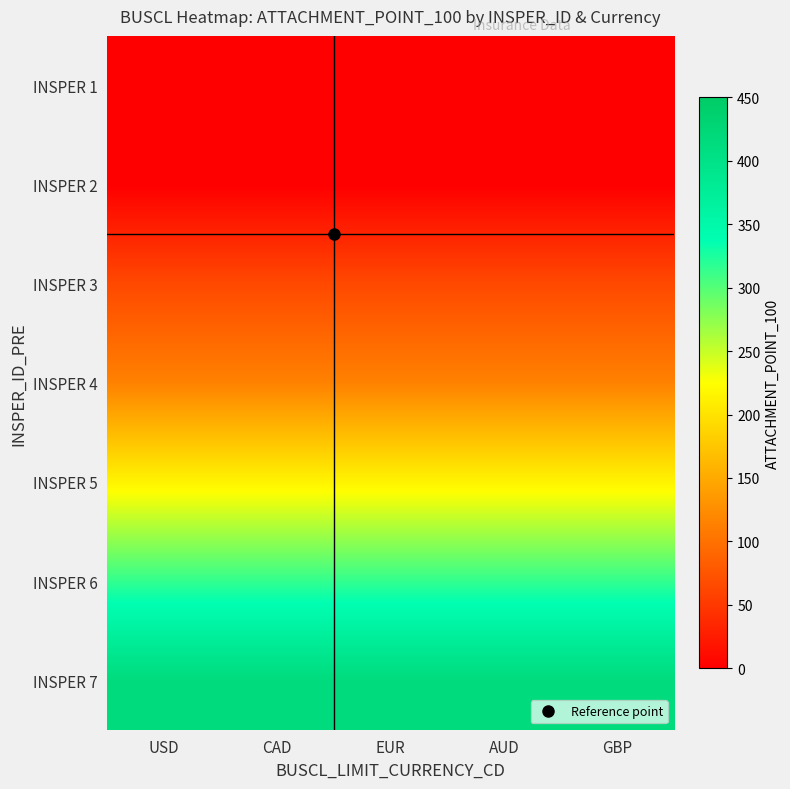

What is the total value across all series at AUD?

1125